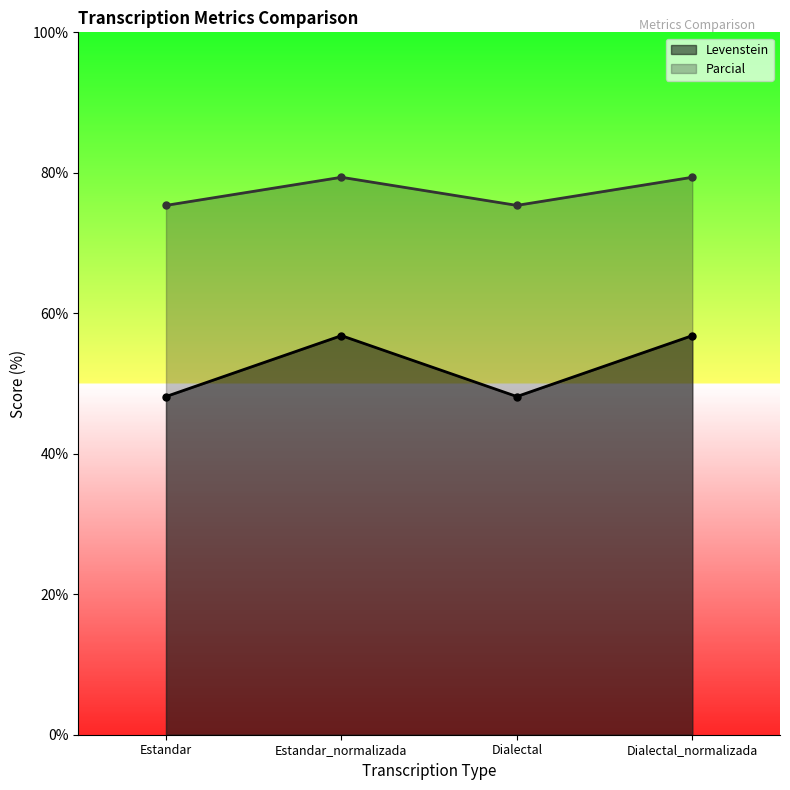

True or false: Parcial and Levenstein cross at least once.

False